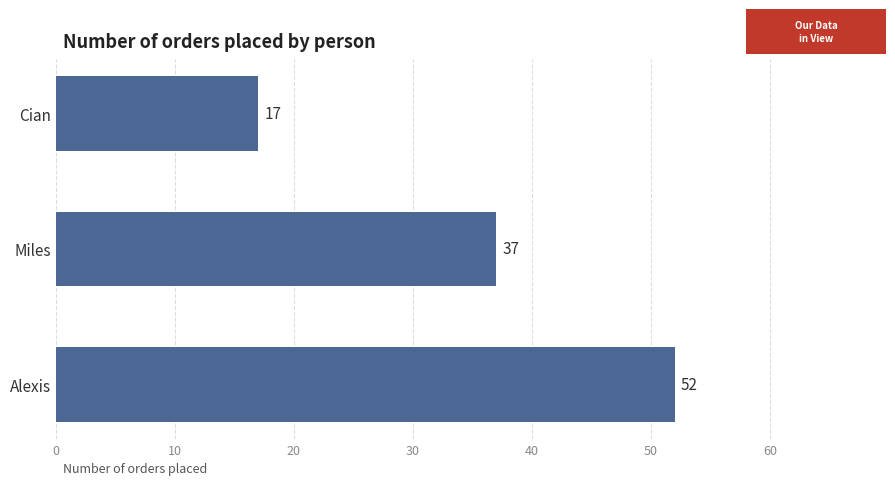

How many bars are there in total?

3